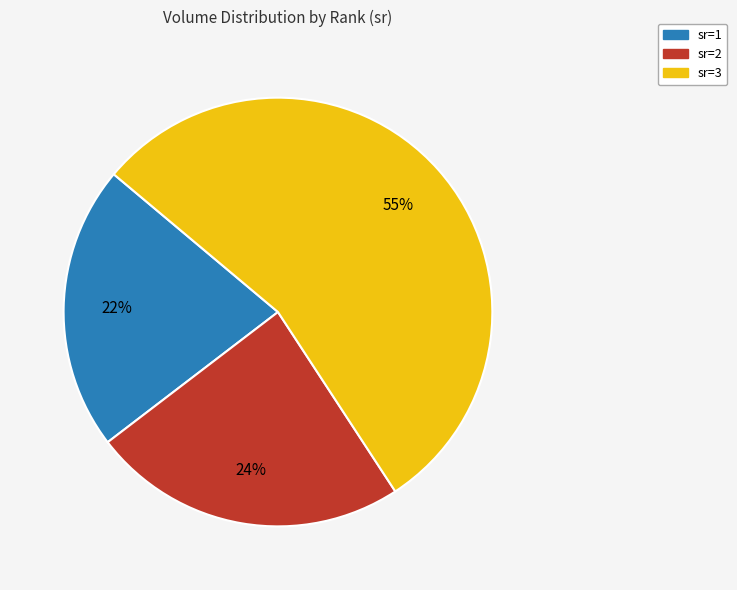

Is there any slice that represents more than half of the pie?

Yes